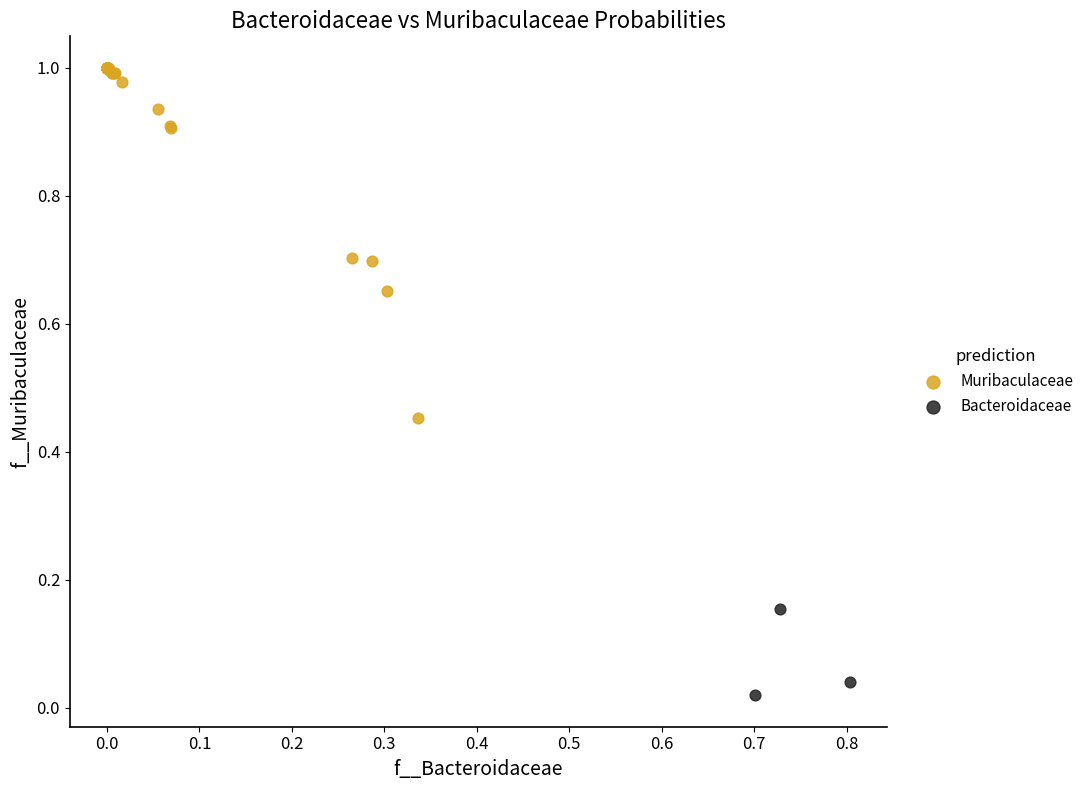

Which series reaches the maximum Y coordinate?

Muribaculaceae